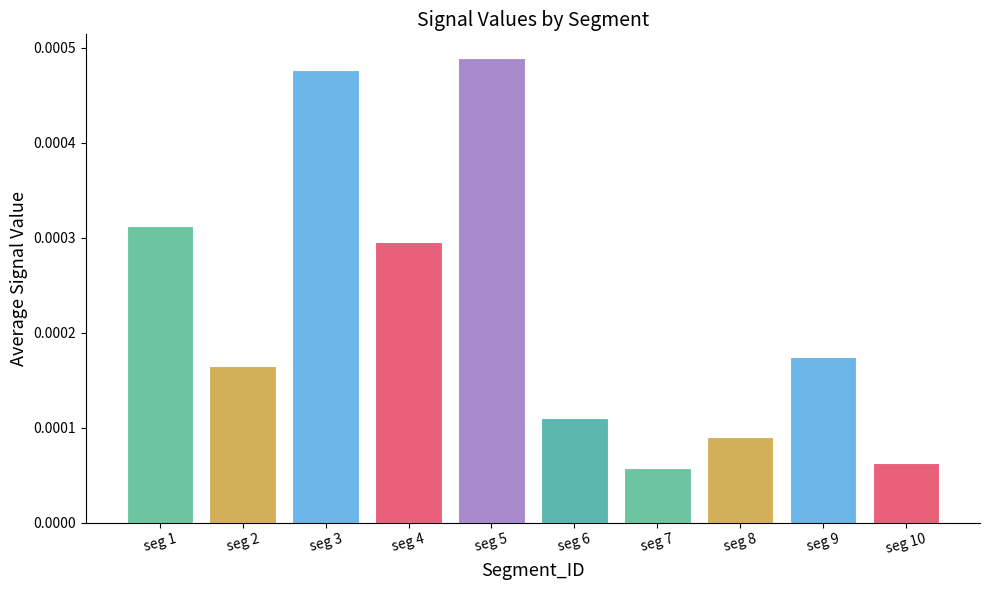

Does the chart contain any negative values?

No